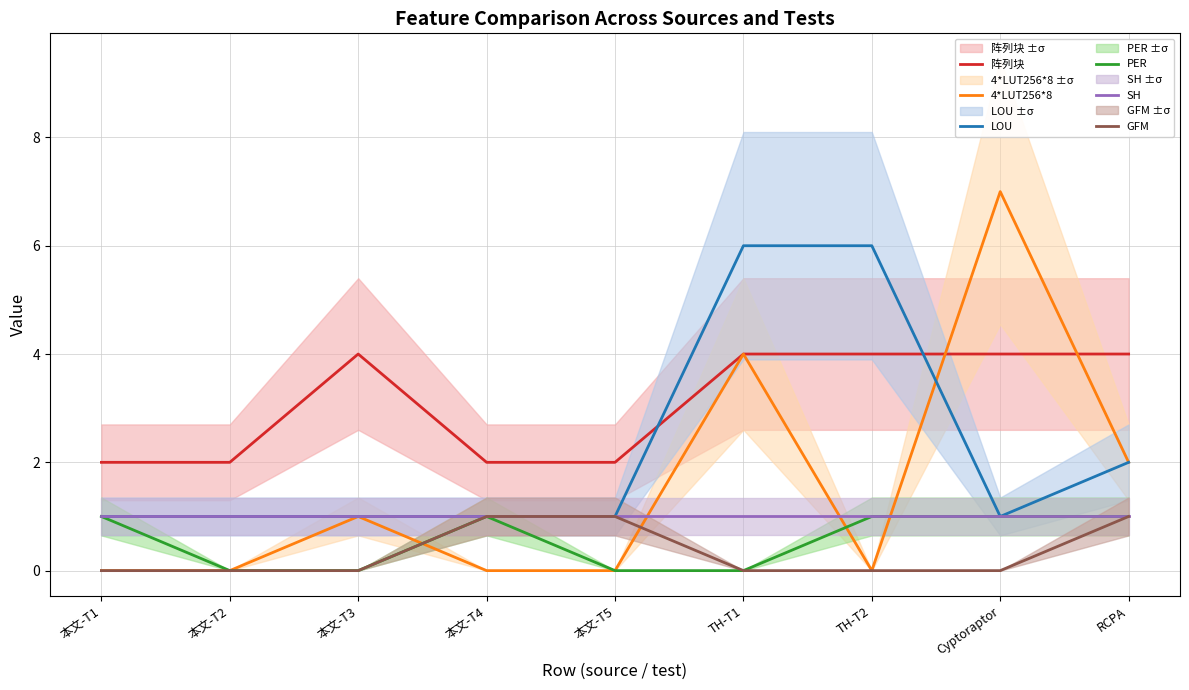

Reading left to right, transcribe all the data shown in this chart.

阵列块: 本文-T1=2	本文-T2=2	本文-T3=4	本文-T4=2	本文-T5=2	TH-T1=4	TH-T2=4	Cyptoraptor=4	RCPA=4
4*LUT256*8: 本文-T1=0	本文-T2=0	本文-T3=1	本文-T4=0	本文-T5=0	TH-T1=4	TH-T2=0	Cyptoraptor=7	RCPA=2
LOU: 本文-T1=1	本文-T2=1	本文-T3=1	本文-T4=1	本文-T5=1	TH-T1=6	TH-T2=6	Cyptoraptor=1	RCPA=2
PER: 本文-T1=1	本文-T2=0	本文-T3=0	本文-T4=1	本文-T5=0	TH-T1=0	TH-T2=1	Cyptoraptor=1	RCPA=1
SH: 本文-T1=1	本文-T2=1	本文-T3=1	本文-T4=1	本文-T5=1	TH-T1=1	TH-T2=1	Cyptoraptor=1	RCPA=1
GFM: 本文-T1=0	本文-T2=0	本文-T3=0	本文-T4=1	本文-T5=1	TH-T1=0	TH-T2=0	Cyptoraptor=0	RCPA=1